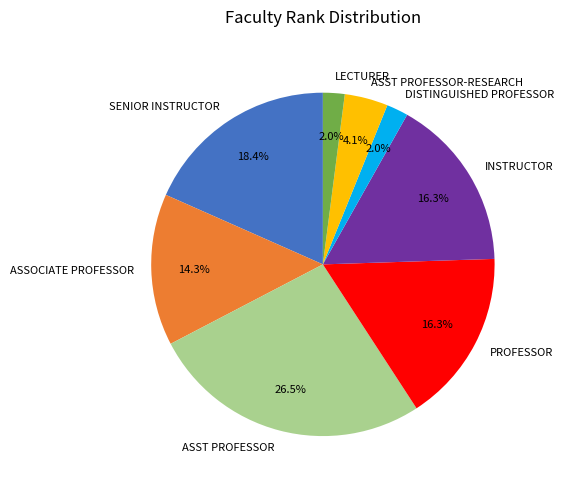

What percentage is the SENIOR INSTRUCTOR slice, to the nearest percent?

18%